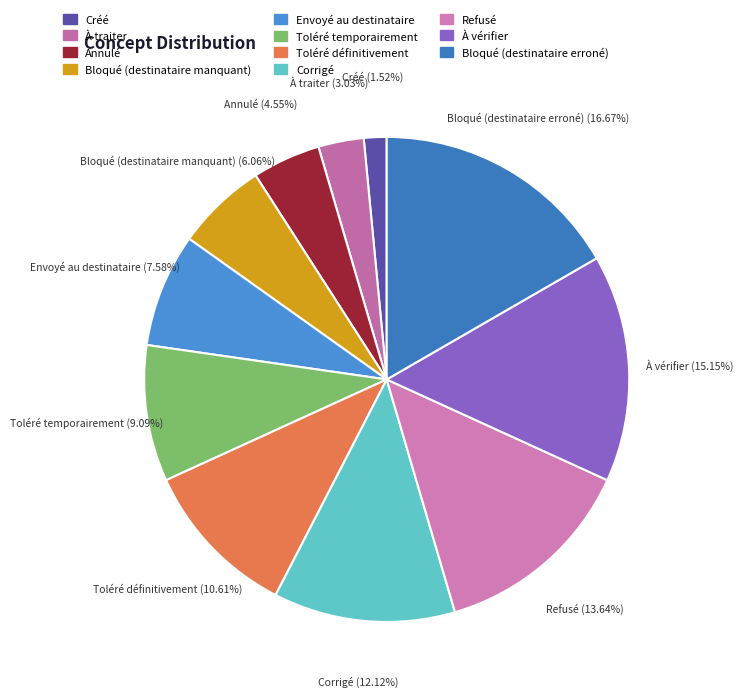

Does any single category account for the majority?

No